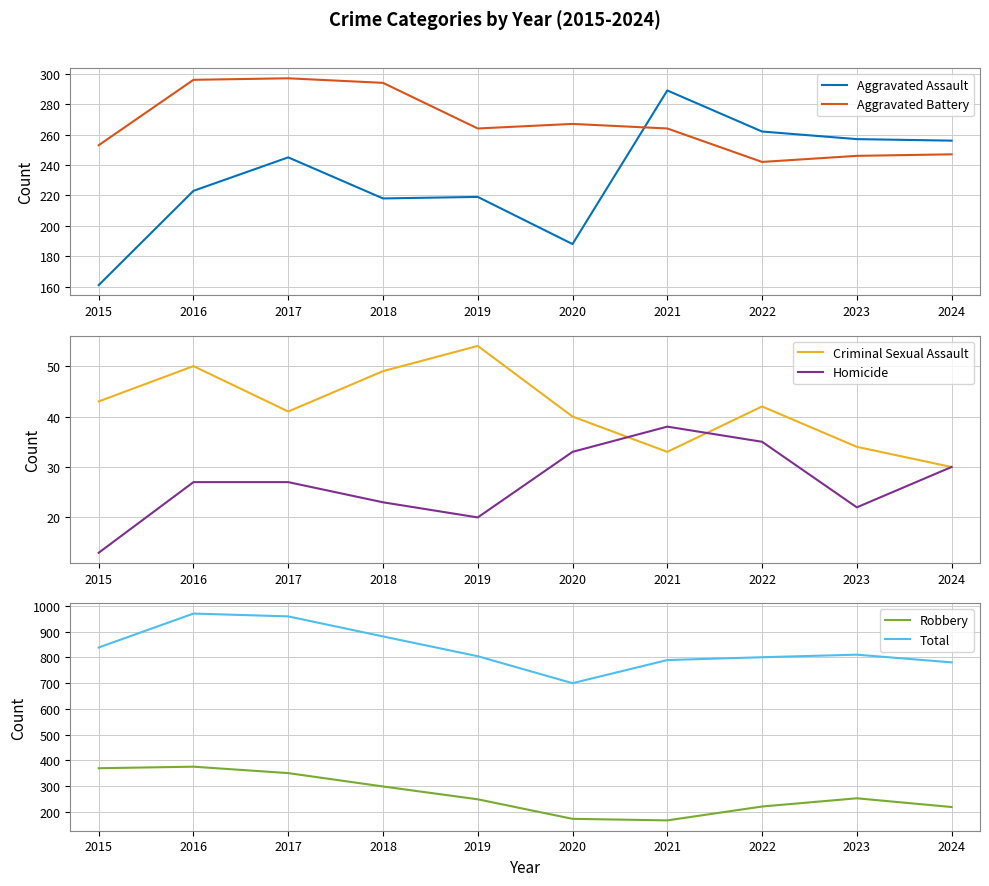

True or false: Homicide has more than 2 points higher than both neighbors.

False